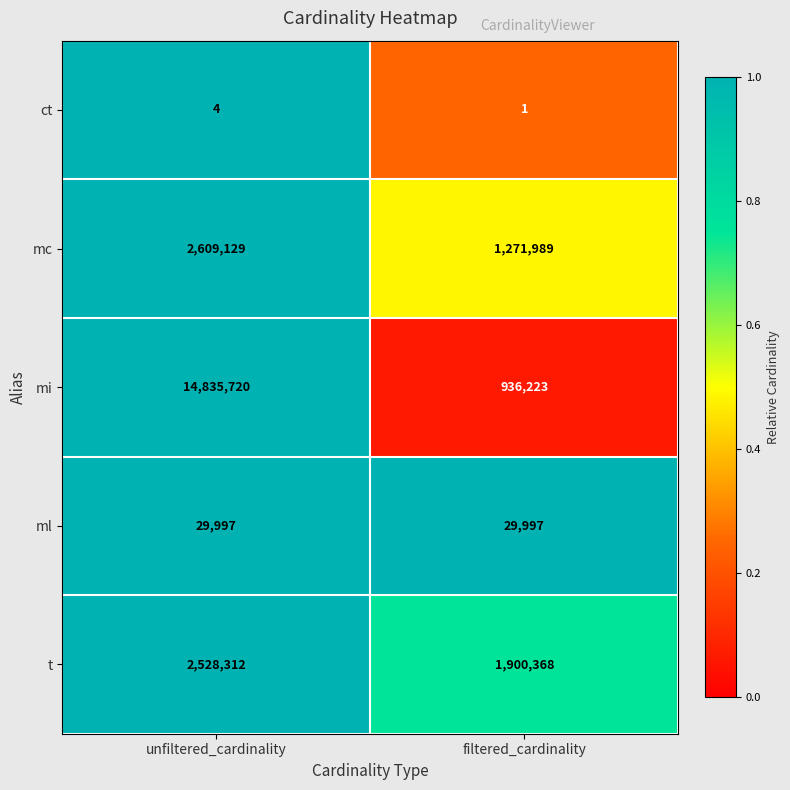

What is the total value across all series at filtered_cardinality?

4138578